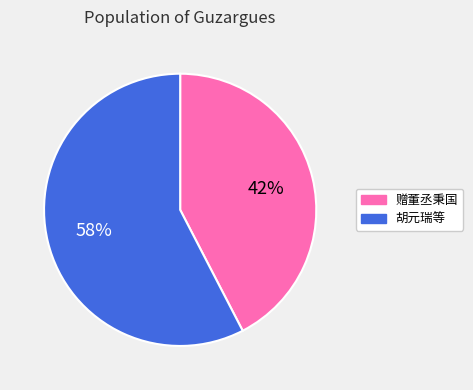

What percentage is the 赠董丞秉国 slice, to the nearest percent?

42%